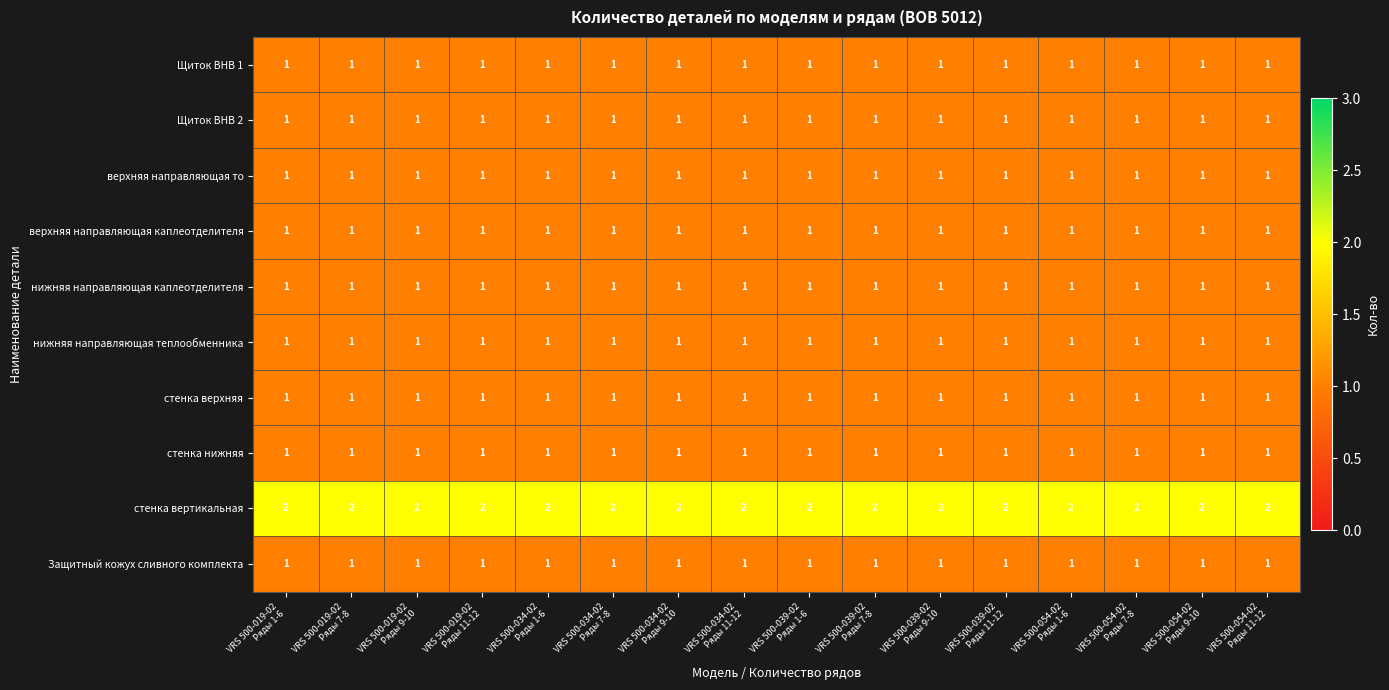

At how many categories does at least one series exceed 1?

16